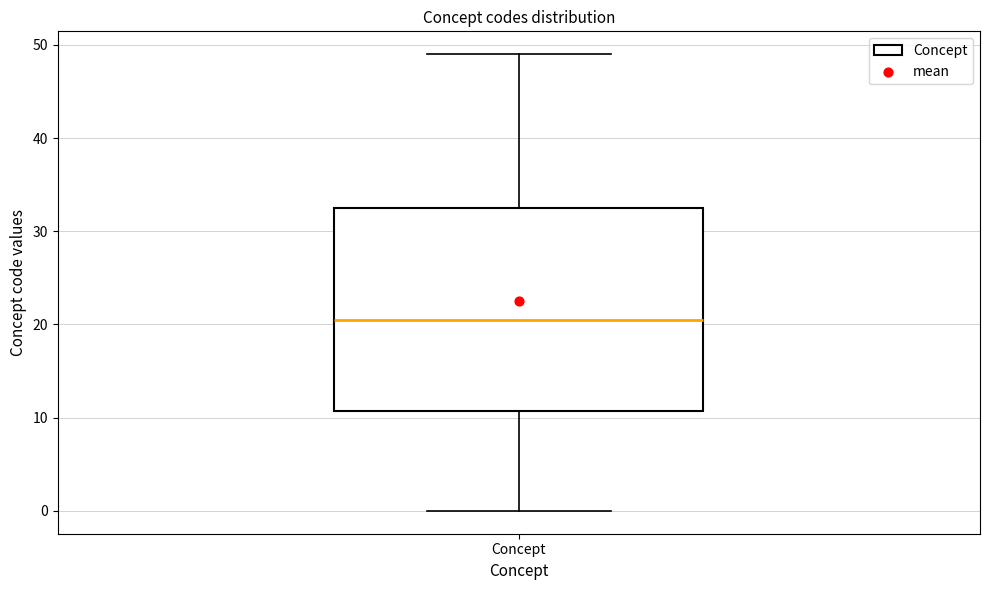

Transcribe this box plot: give where the median line is, the range the box spans, and where the two whiskers end, as read against the y-axis. The values are not printed on the chart, so give them approximately, as read against the axis.

median 21, box 11 to 33, whiskers 0 to 49